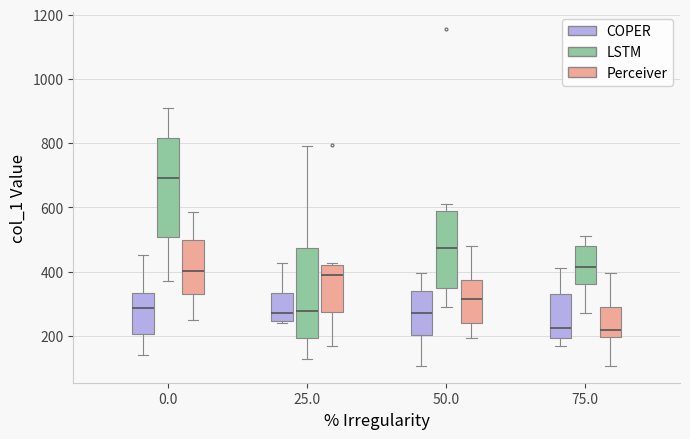

Which box's median line is the highest?

0.0 (LSTM)